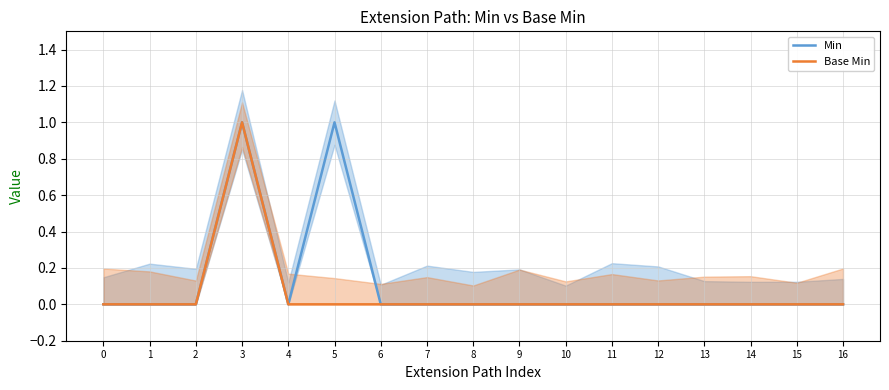

Reading right to left, what are all the values shown in this chart?

Min: 0	0	0	0	0	0	0	0	0	0	0	1	0	1	0	0	0
Base Min: 0	0	0	0	0	0	0	0	0	0	0	0	0	1	0	0	0